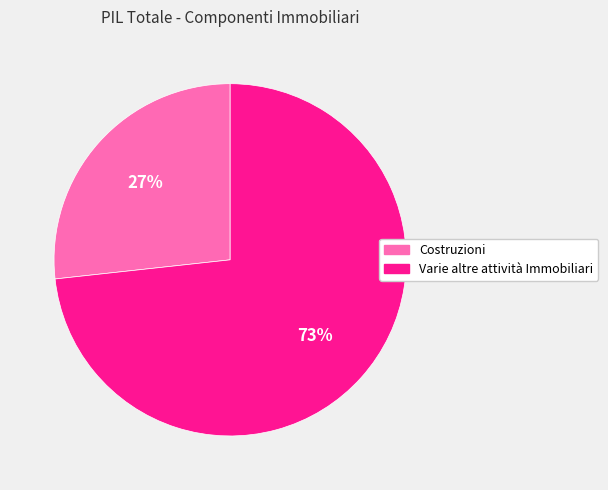

Which slice is the largest?

Varie altre attività Immobiliari